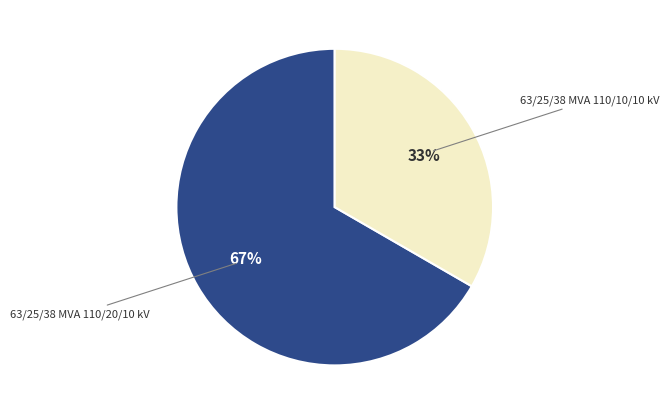

Count the number of slices in the pie.

2